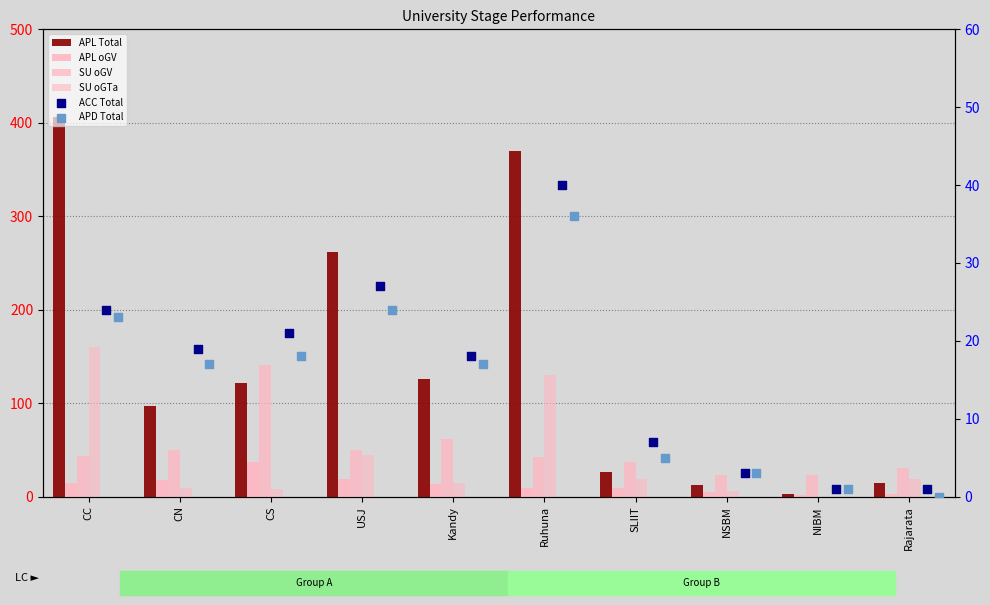

At which category is the sum across all series the highest?

CC